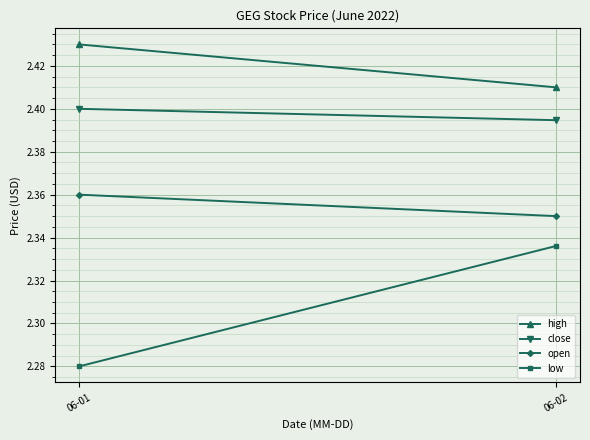

At how many categories does at least one series exceed 2?

2